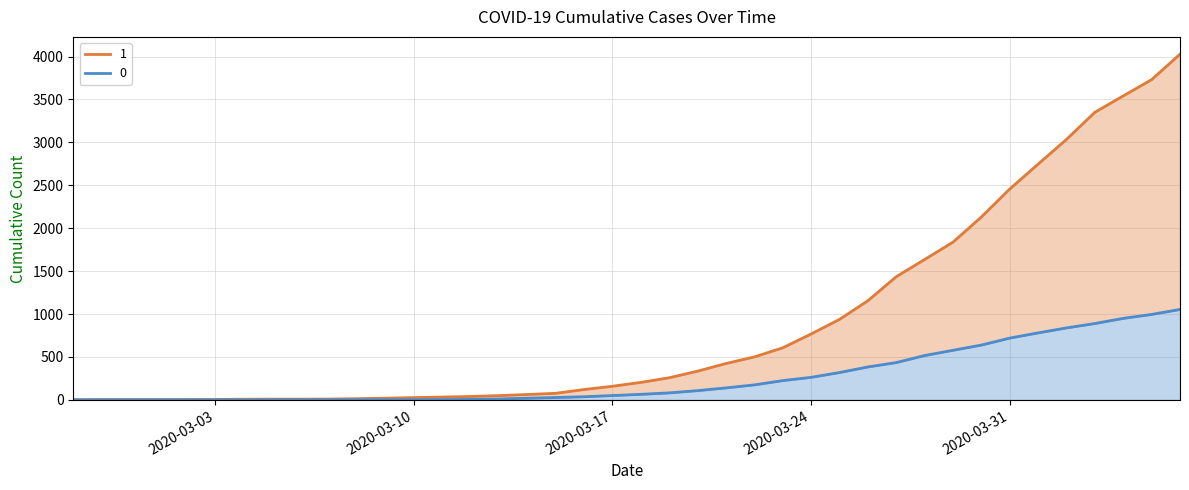

Which has a higher value, 2020-03-19 or 2020-03-17?

2020-03-19